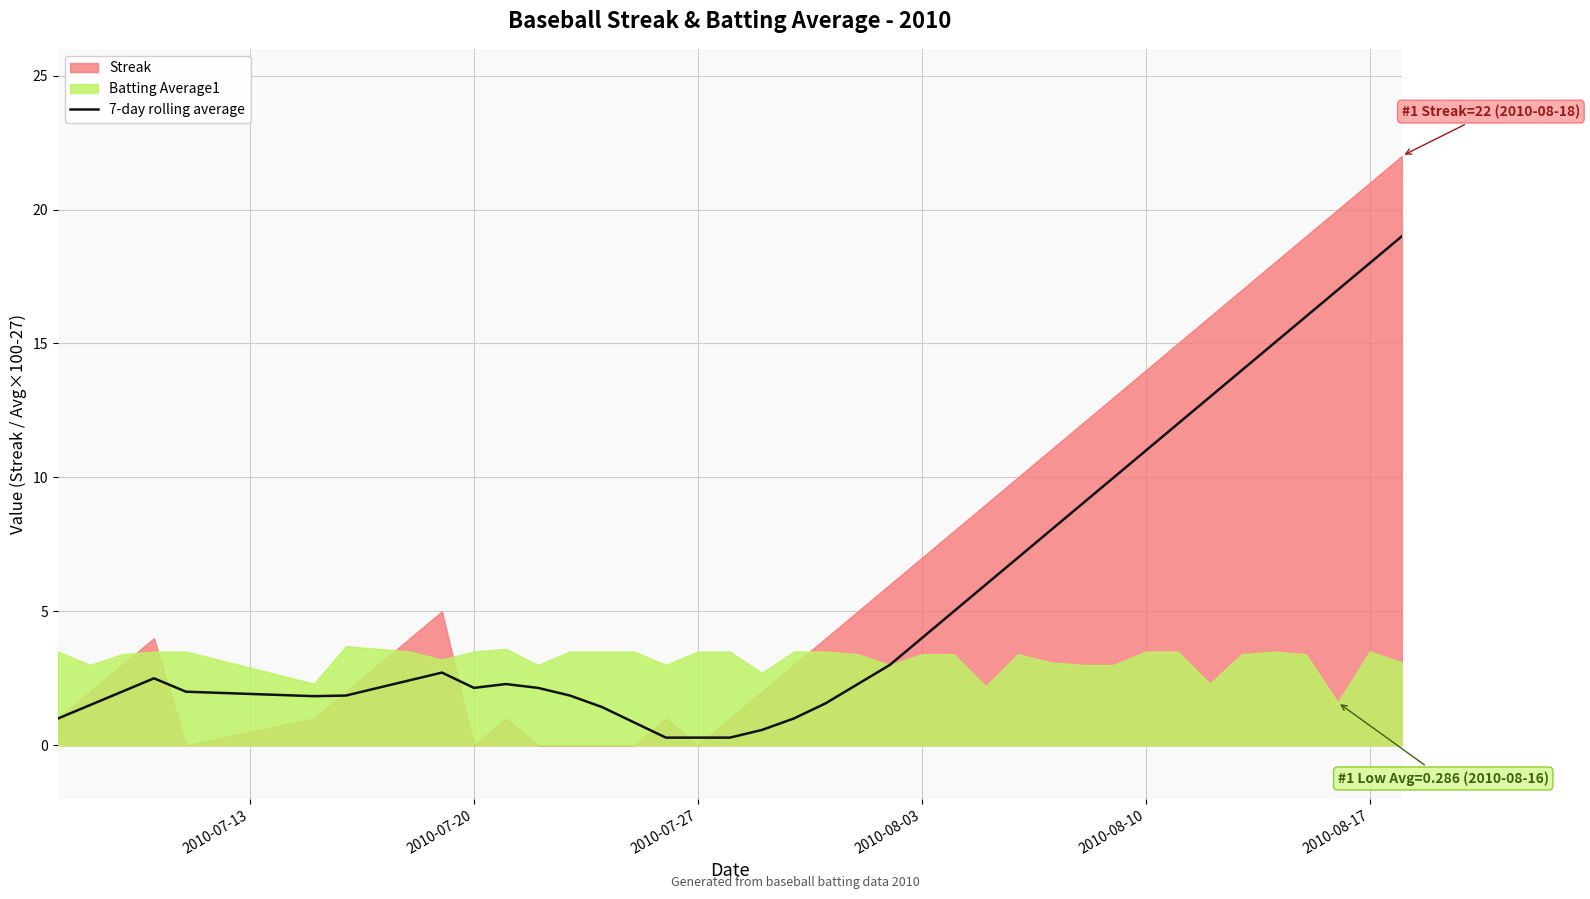

The 7-day rolling average series shows 11.0 at 2010-08-10. True or false?

True